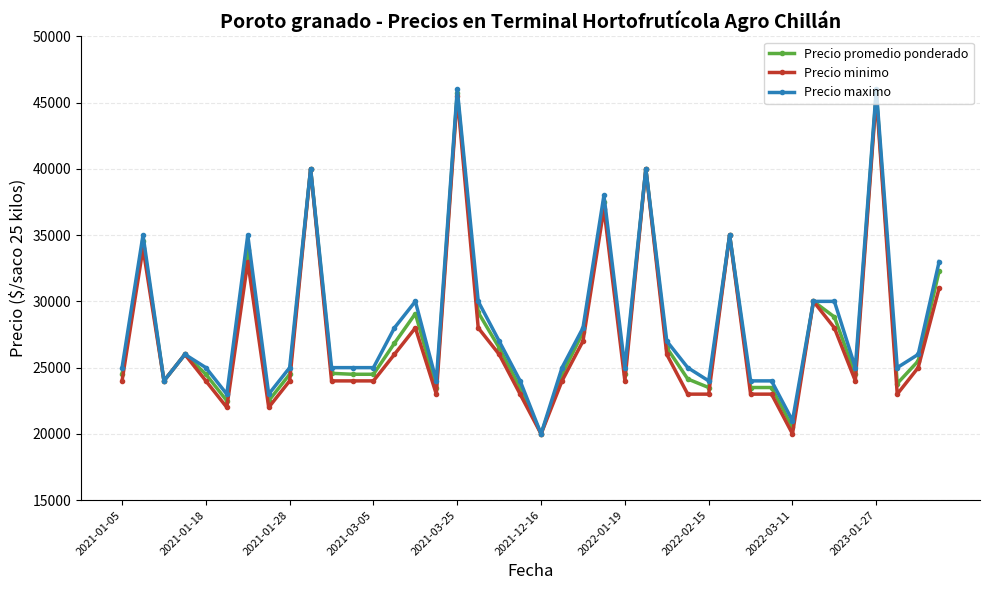

What is the maximum value shown in the chart?

46000